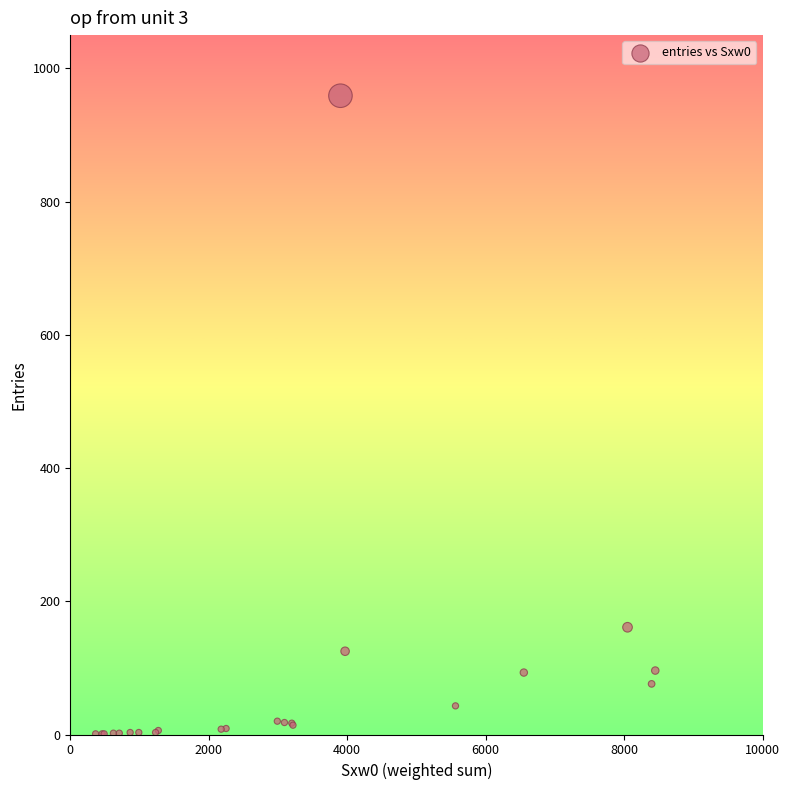

What Y value in the scatter plot is closest to 480?

161